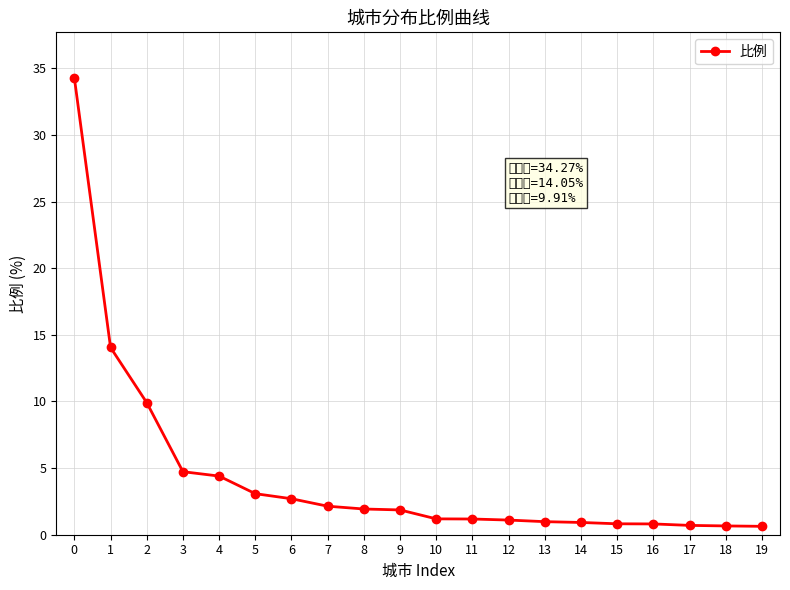

What is the difference between the values at 14 and 17?

0.2